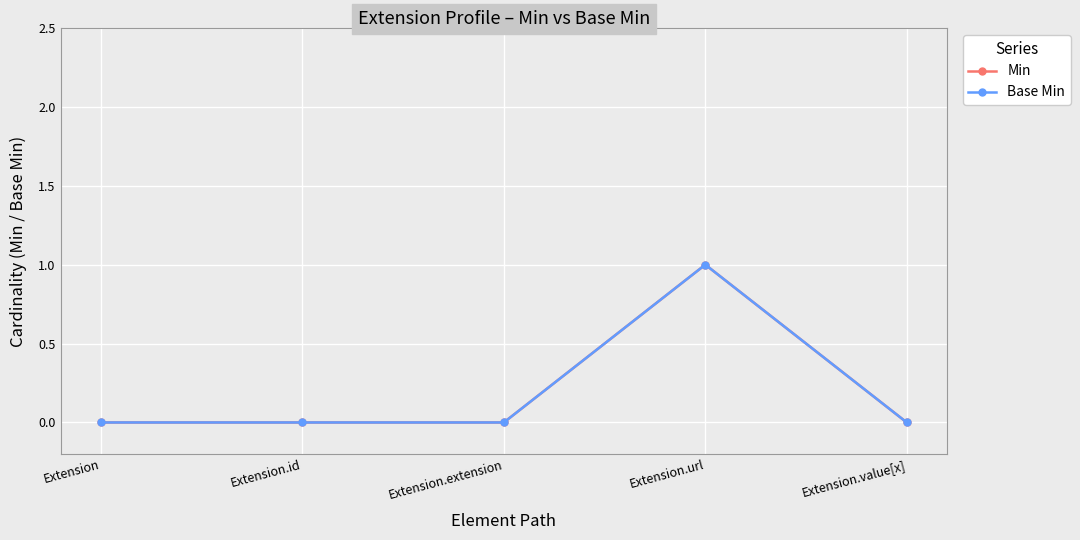

Does the chart have visible grid lines?

Yes